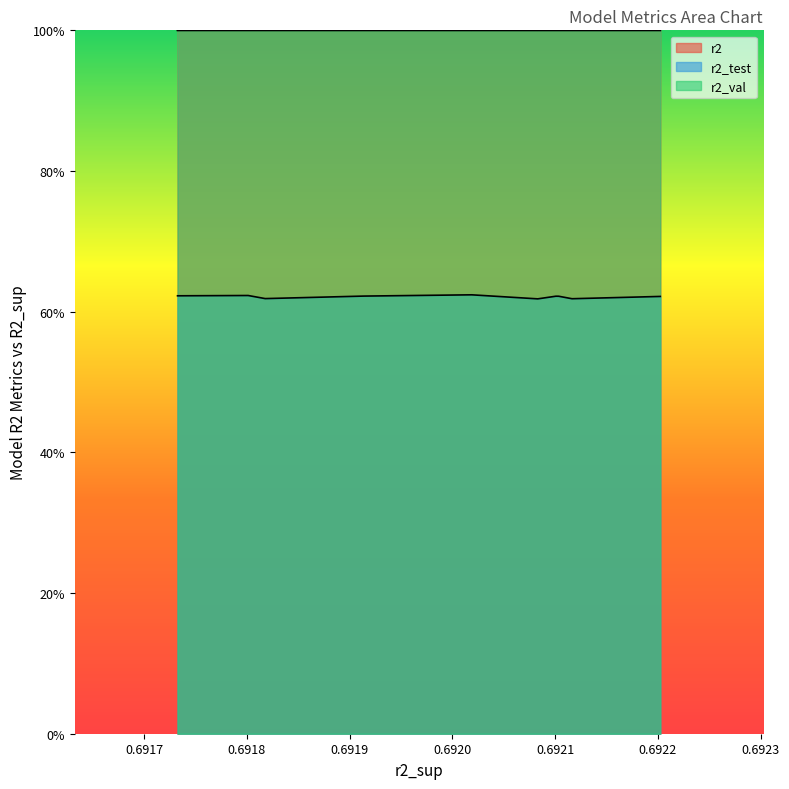

What is the maximum value shown in the chart?

1.0